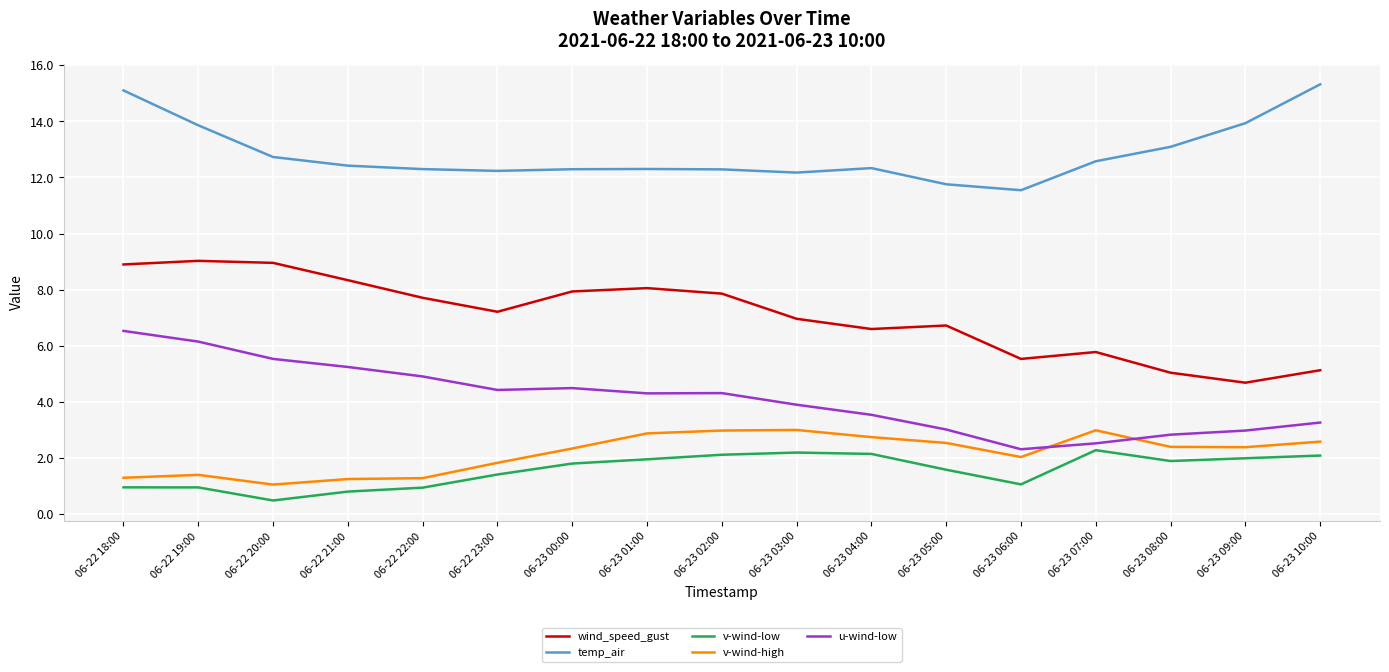

The value of v-wind-high at 06-23 04:00 is 4.5. True or false?

False